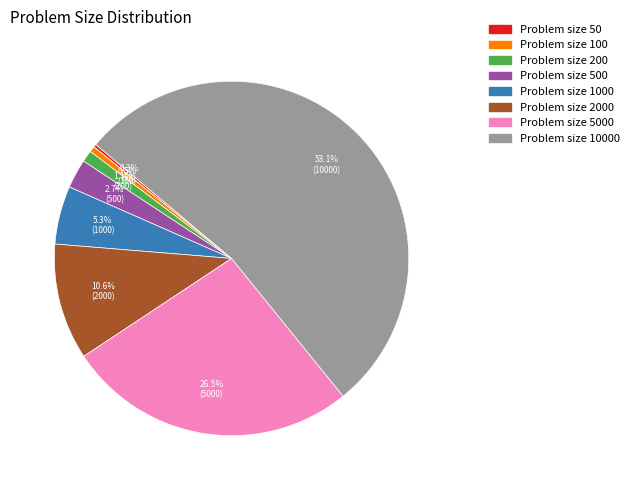

Which category has the biggest portion of the pie?

Problem size 10000